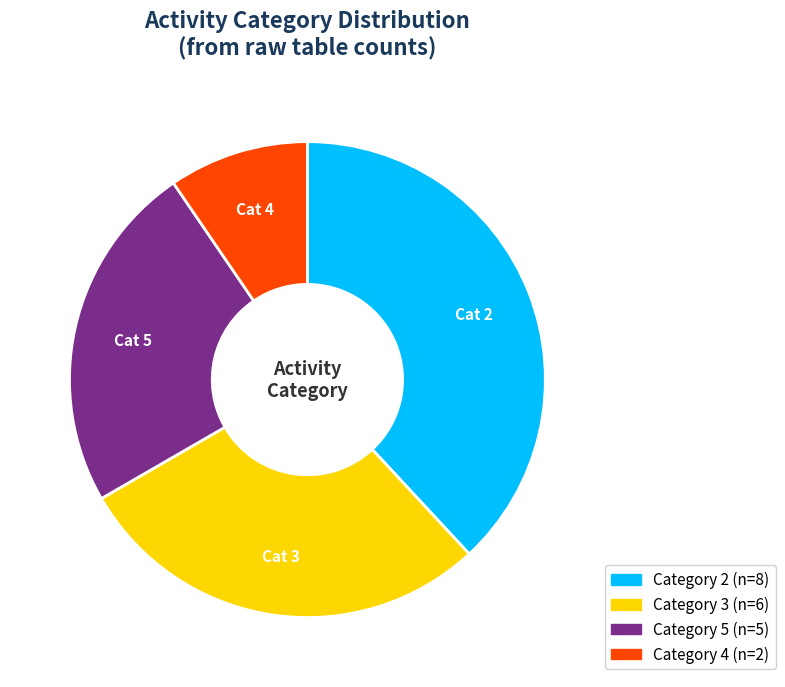

Is there any slice that represents more than half of the pie?

No